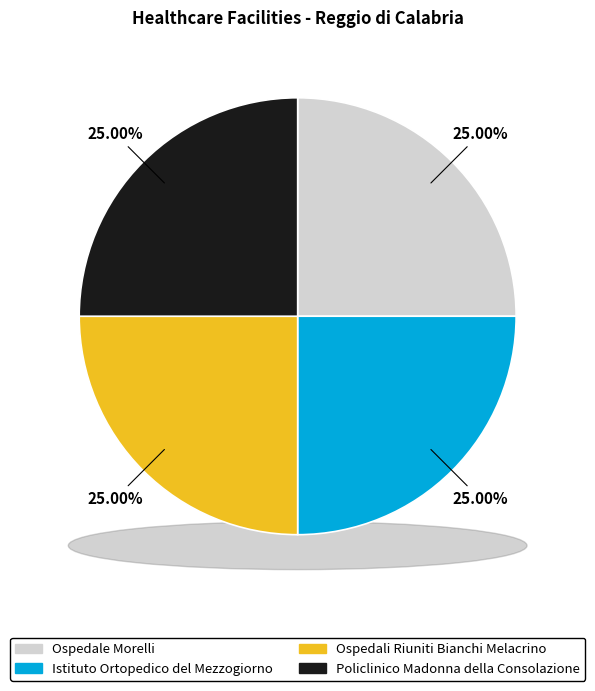

Count the number of slices in the pie.

4